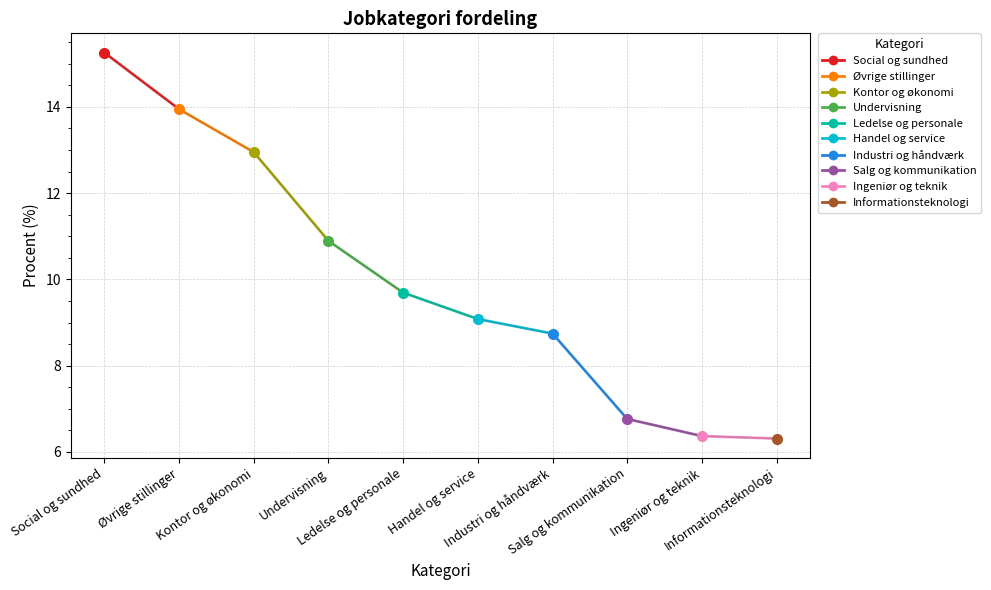

What is the difference between the maximum and minimum values?

8.9